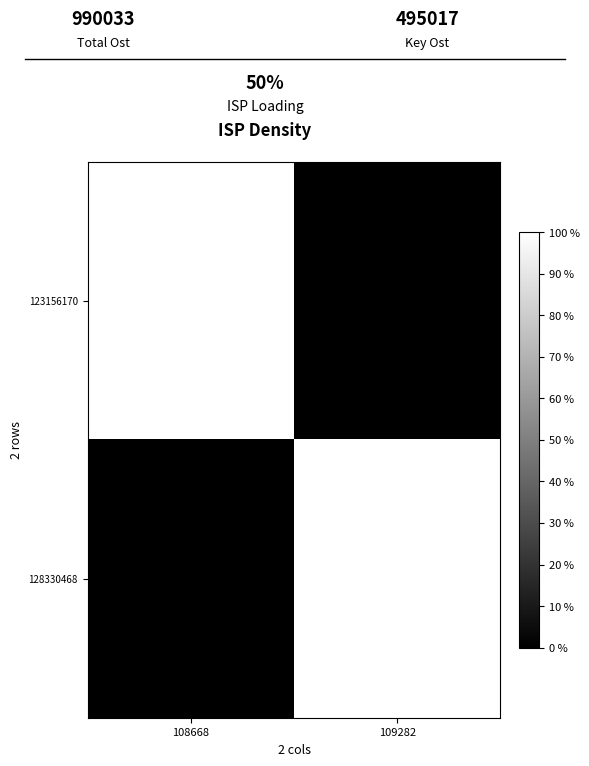

What is the difference between the highest and lowest values at 108668?

1.0